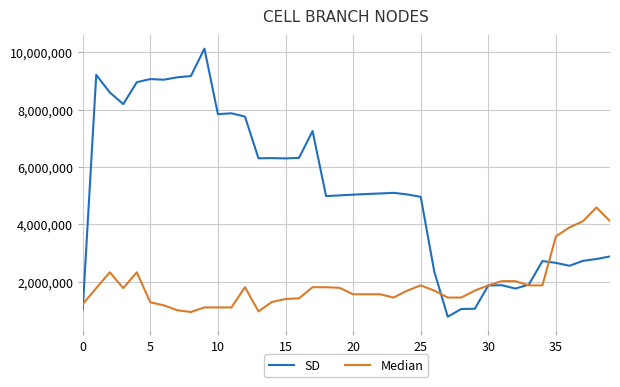

After their last crossing, which series has the higher values: Median or SD?

Median